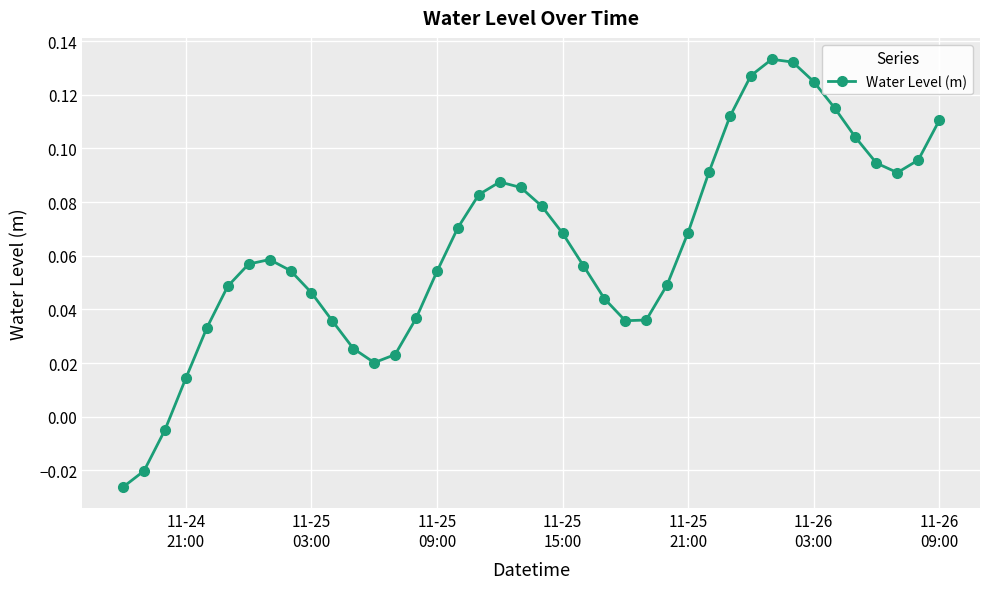

How many interior local peaks (higher than both neighbors) does the data have?

3